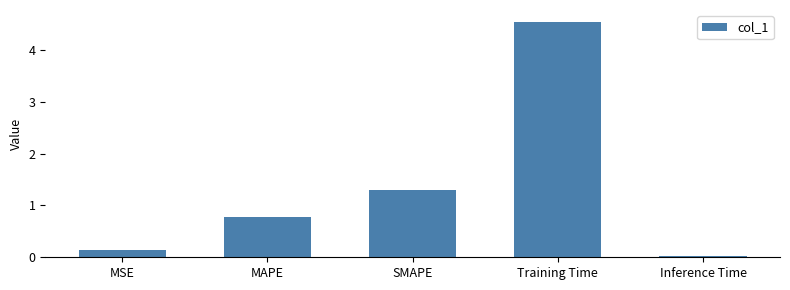

What is the difference between the maximum and minimum values?

4.5